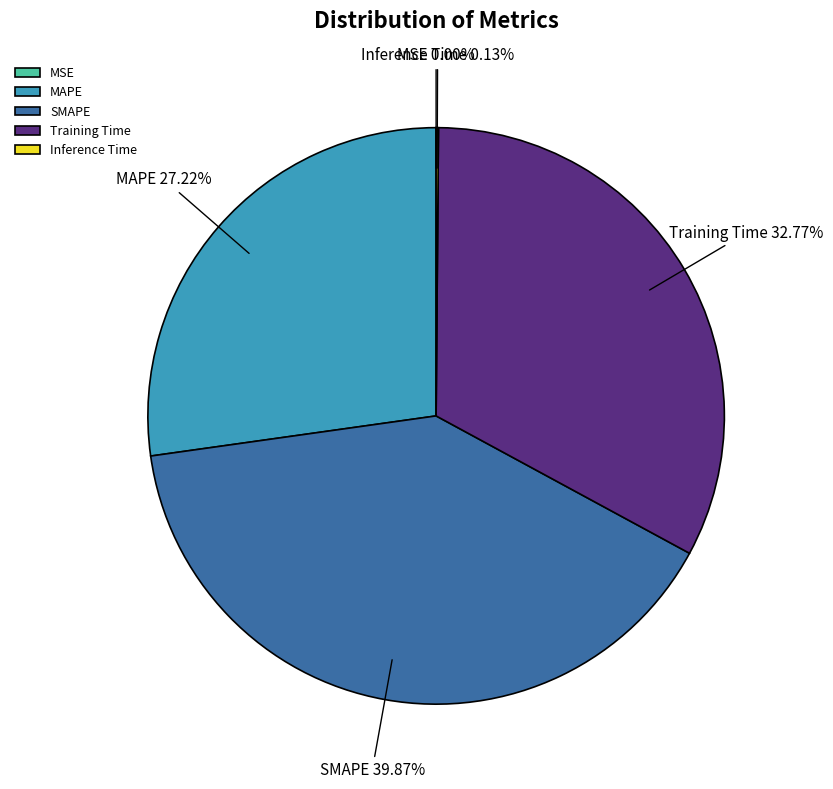

Approximately how many times larger is the value at SMAPE compared to MAPE?

1.5